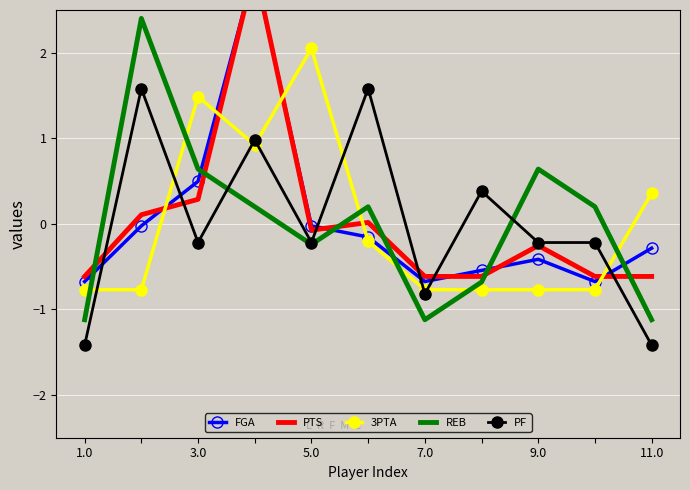

What is the minimum value for 3PTA?

-0.8